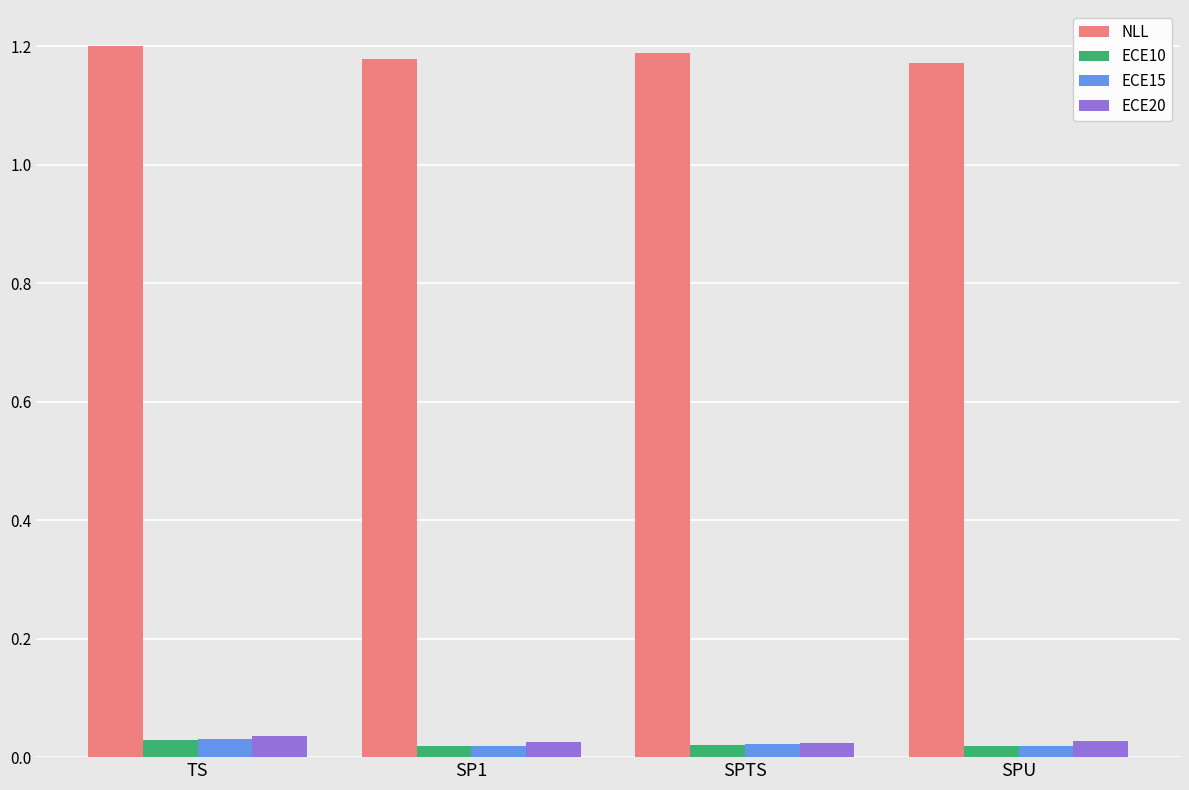

Which series has the largest total across all categories?

NLL